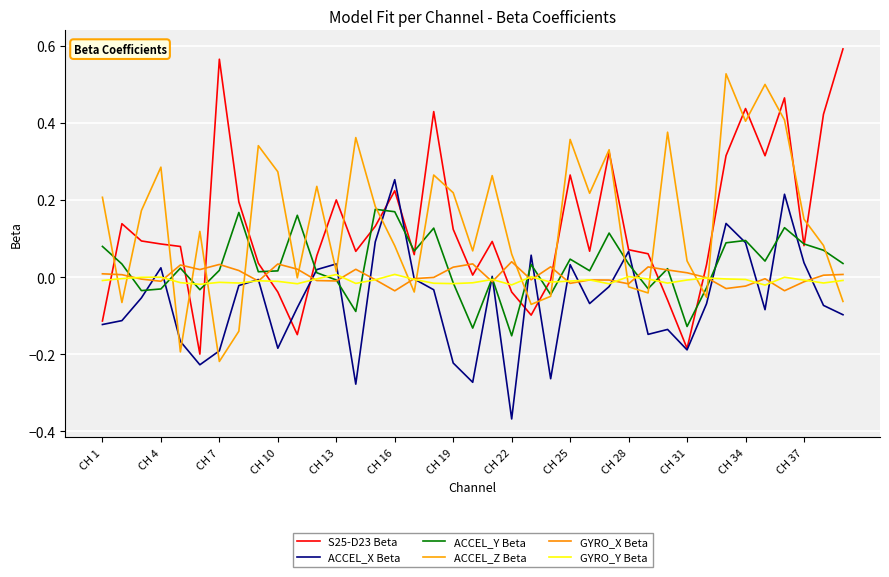

Does the chart have visible grid lines?

Yes